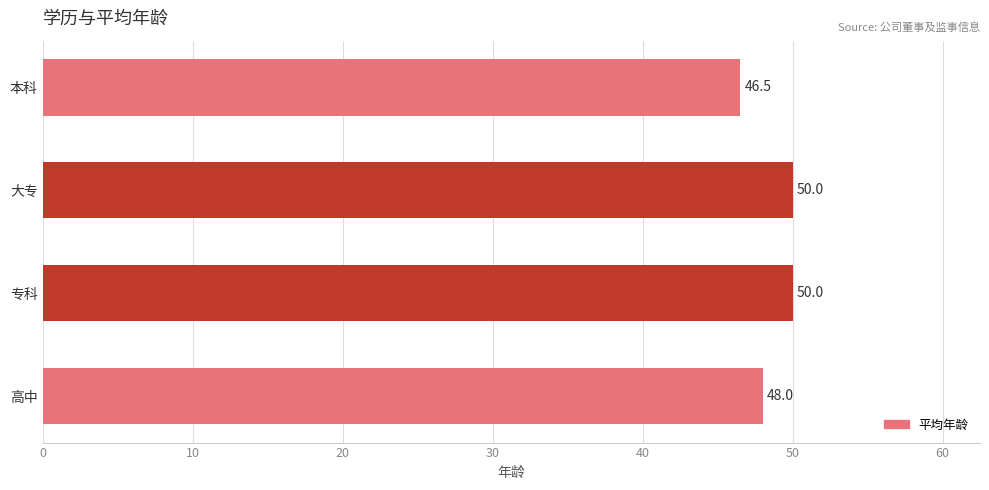

What is the maximum value shown in the chart?

50.0